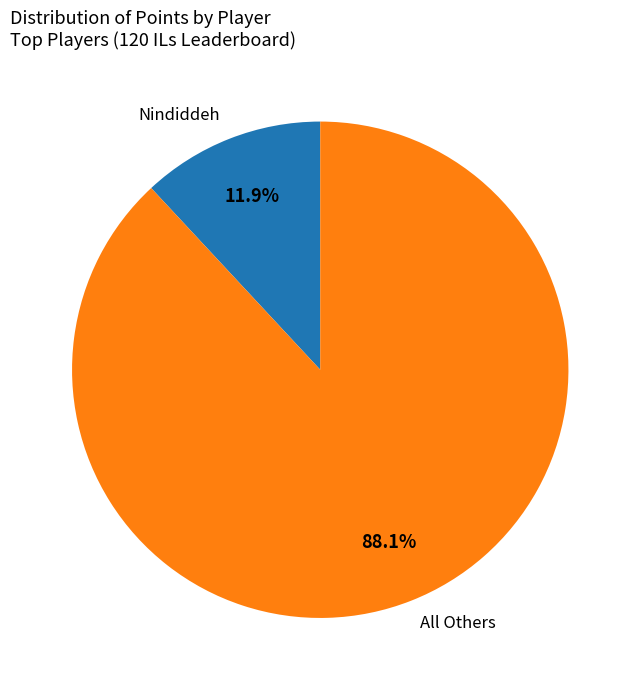

Which slice is the largest?

All Others